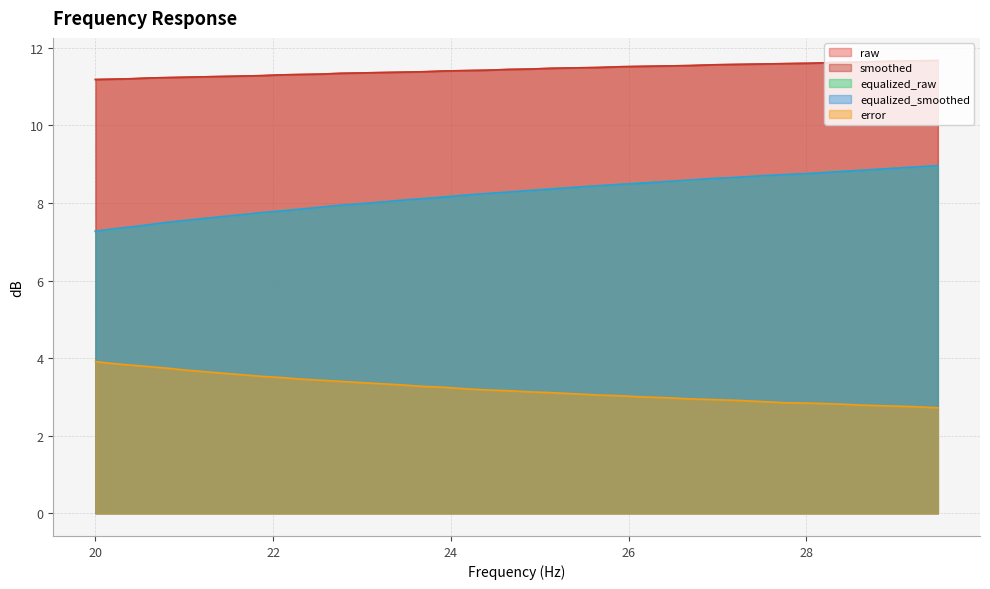

Reading left to right, list all the values displayed in this chart.

raw: 11.2	11.2	11.2	11.2	11.2	11.2	11.2	11.3	11.3	11.3	11.3	11.3	11.3	11.3	11.3	11.4	11.4	11.4	11.4	11.4	11.4	11.4	11.4	11.5	11.5	11.5	11.5	11.5	11.5	11.5	11.6	11.6	11.6	11.6	11.6	11.6	11.6	11.7	11.7	11.7
smoothed: 11.2	11.2	11.2	11.2	11.2	11.2	11.2	11.3	11.3	11.3	11.3	11.3	11.3	11.3	11.3	11.4	11.4	11.4	11.4	11.4	11.4	11.4	11.4	11.5	11.5	11.5	11.5	11.5	11.5	11.5	11.6	11.6	11.6	11.6	11.6	11.6	11.6	11.7	11.7	11.7
equalized_smoothed: 7.3	7.3	7.4	7.4	7.5	7.5	7.6	7.7	7.7	7.8	7.8	7.8	7.9	7.9	8.0	8.0	8.1	8.1	8.2	8.2	8.2	8.3	8.3	8.4	8.4	8.4	8.5	8.5	8.6	8.6	8.6	8.7	8.7	8.7	8.8	8.8	8.8	8.9	8.9	9.0
error: 3.9	3.9	3.8	3.8	3.7	3.7	3.6	3.6	3.6	3.5	3.5	3.5	3.4	3.4	3.4	3.3	3.3	3.3	3.2	3.2	3.2	3.2	3.1	3.1	3.1	3.0	3.0	3.0	3.0	3.0	2.9	2.9	2.9	2.9	2.8	2.8	2.8	2.8	2.8	2.7
equalized_raw: 7.3	7.3	7.4	7.4	7.5	7.5	7.6	7.7	7.7	7.7	7.8	7.8	7.9	7.9	8.0	8.0	8.1	8.1	8.2	8.2	8.2	8.3	8.3	8.4	8.4	8.4	8.5	8.5	8.6	8.6	8.6	8.7	8.7	8.7	8.8	8.8	8.8	8.9	8.9	8.9